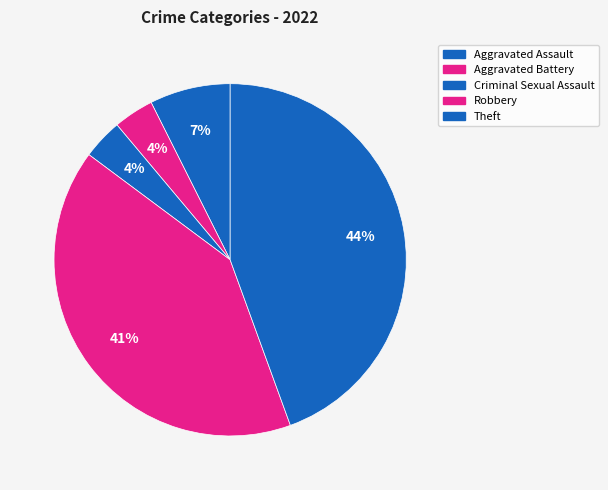

To the nearest percent, what portion does Theft represent?

44%